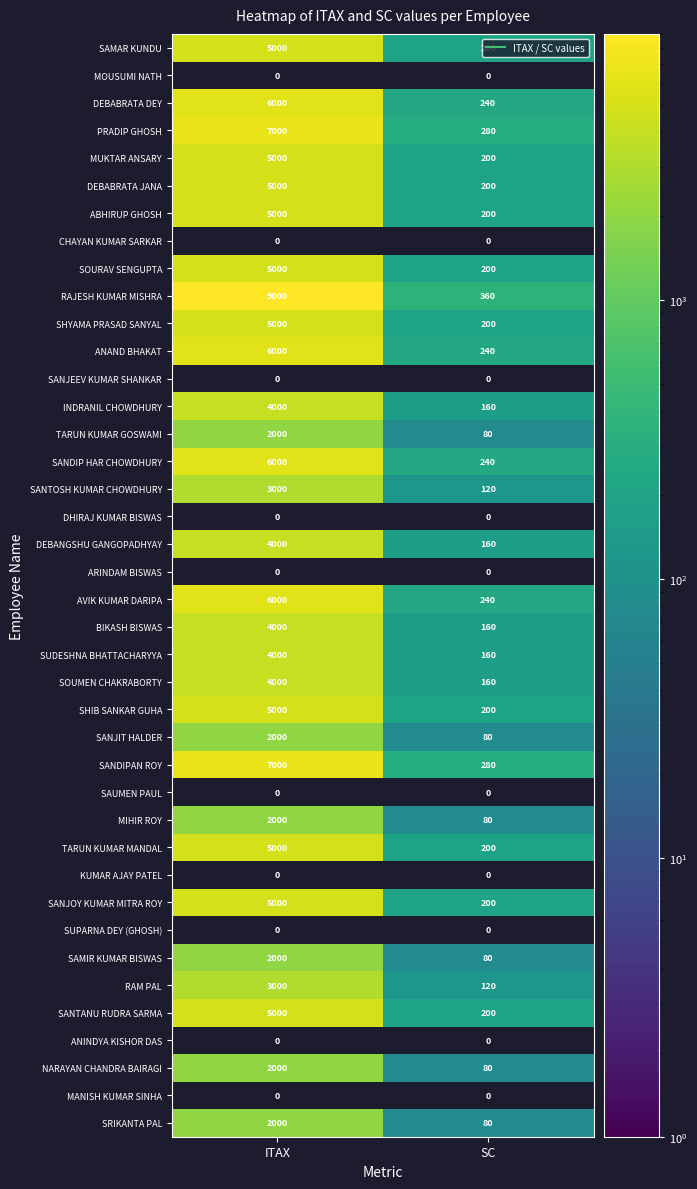

True or false: SRIKANTA PAL has a value of 80.0 at SC.

True